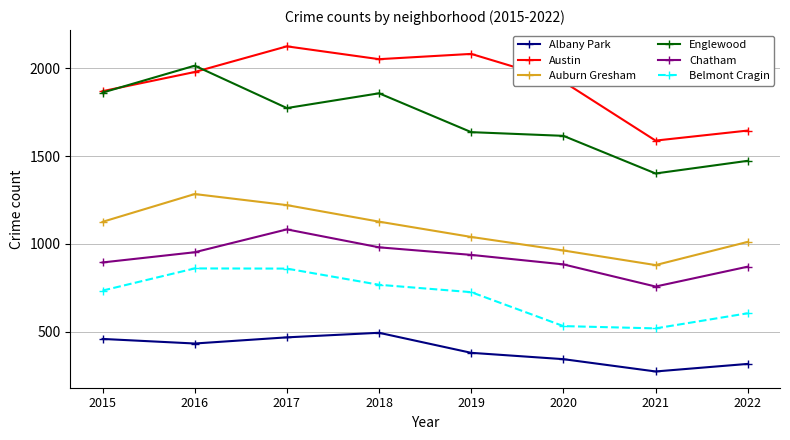

How many series are shown in this chart?

6